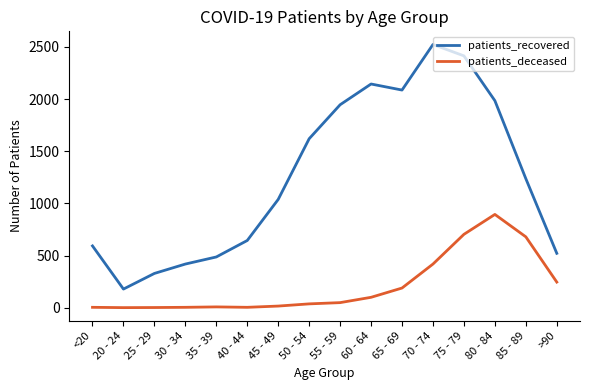

The patients_recovered series shows 3430 at 80 - 84. True or false?

False